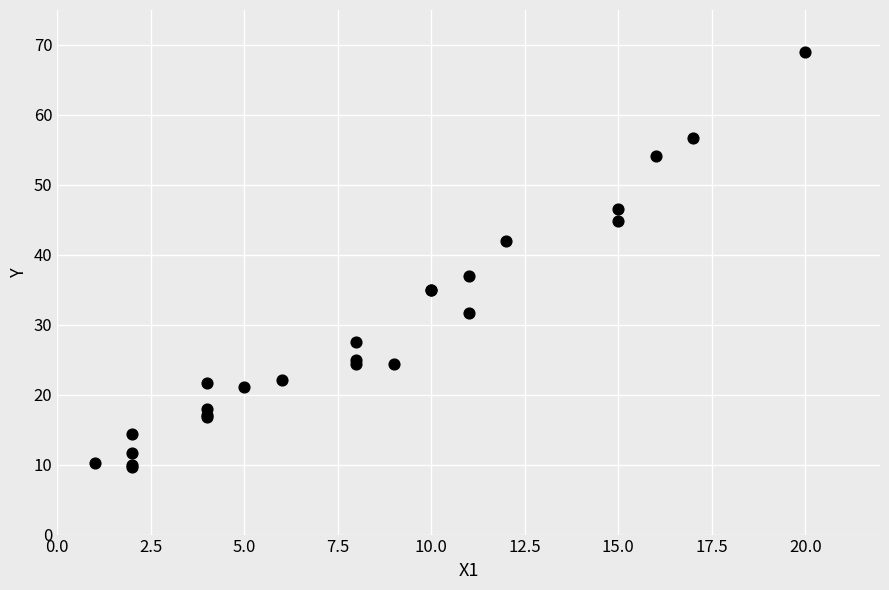

What Y value in the scatter plot is closest to 39?

37.0